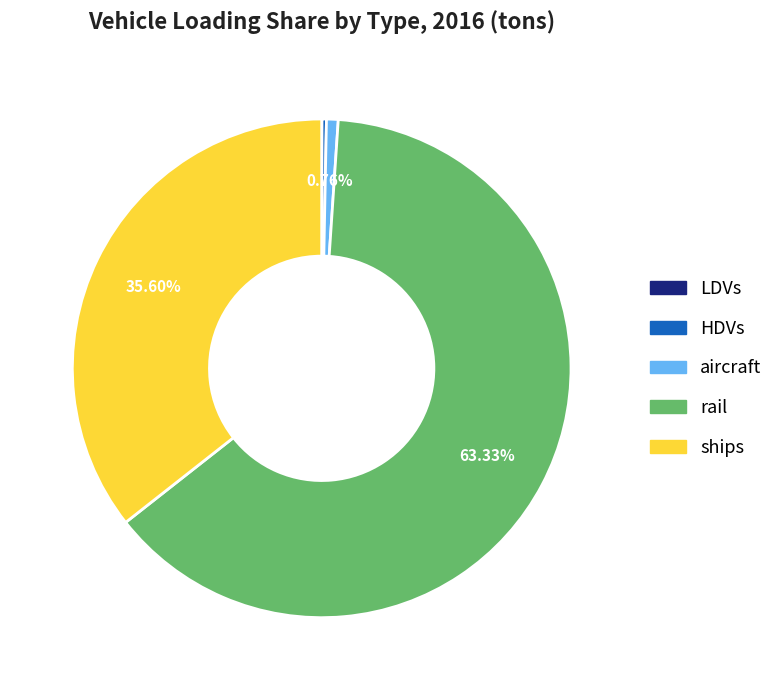

Does any single category account for the majority?

Yes